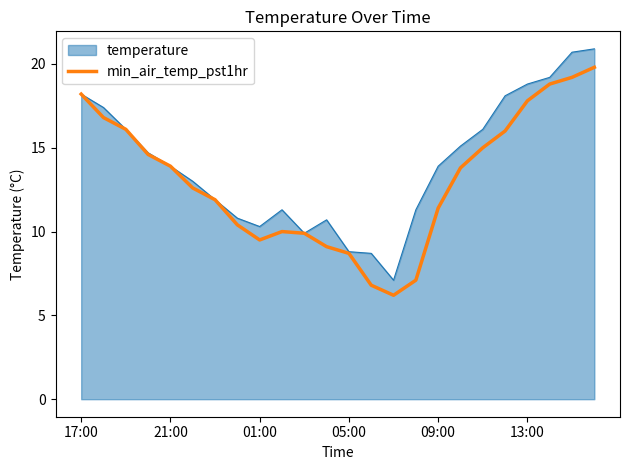

What is the highest value of the min_air_temp_pst1hr series?

19.8